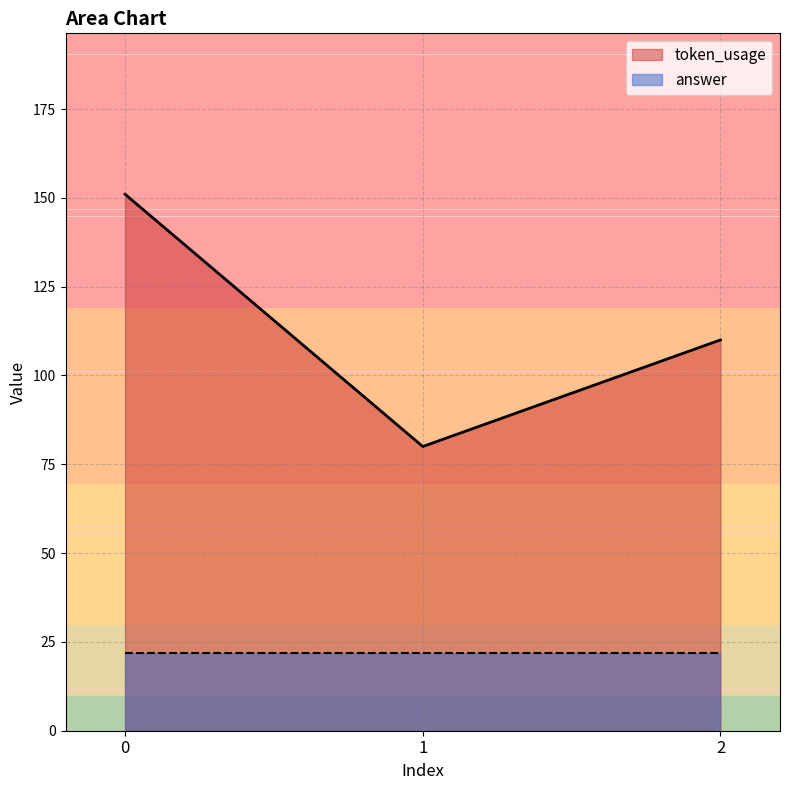

What is the greatest value displayed?

151